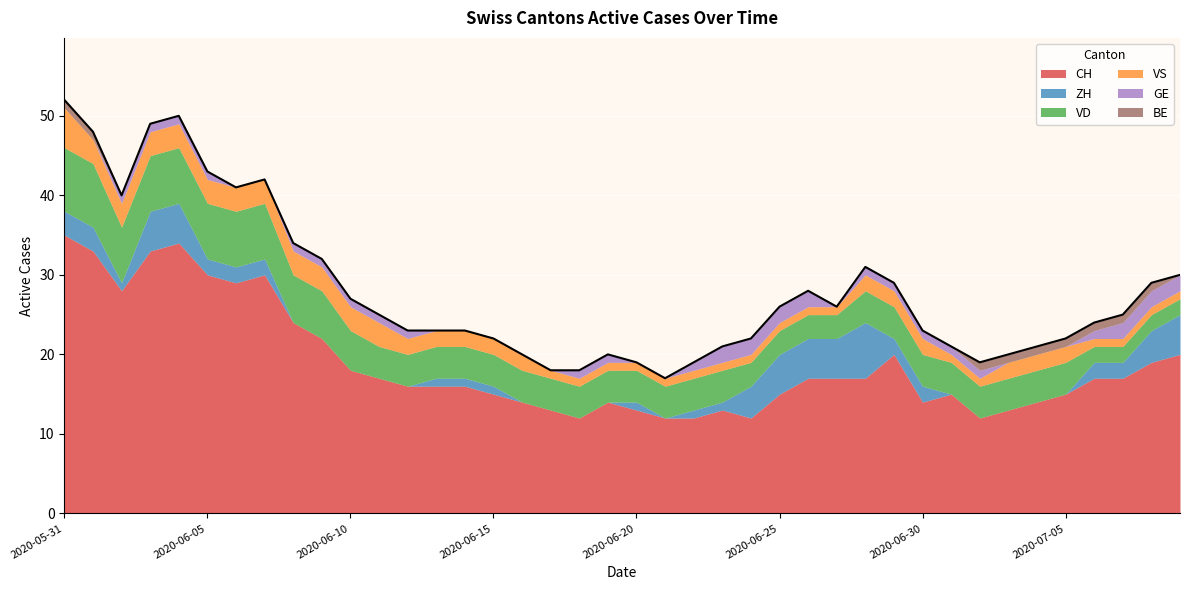

What is the value of the GE point at the 4th from the left?

1